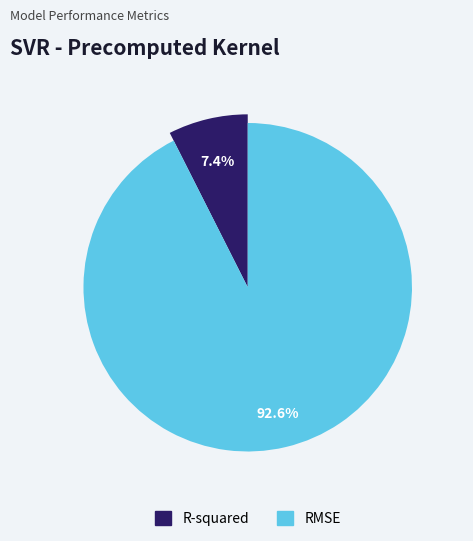

Is the sum of RMSE and R-squared greater than half?

Yes